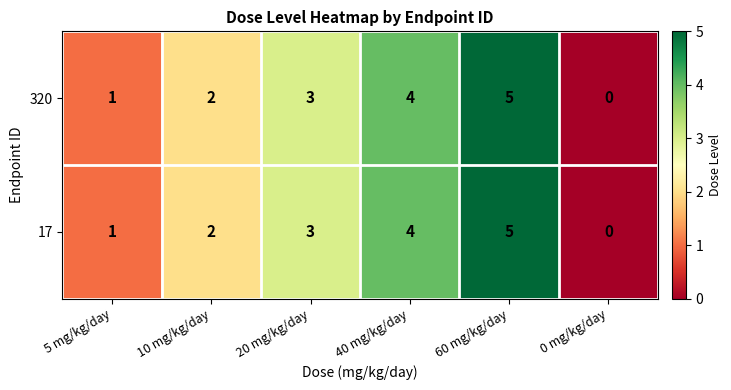

What is the sum of the 17 values at 40 mg/kg/day and 60 mg/kg/day?

9